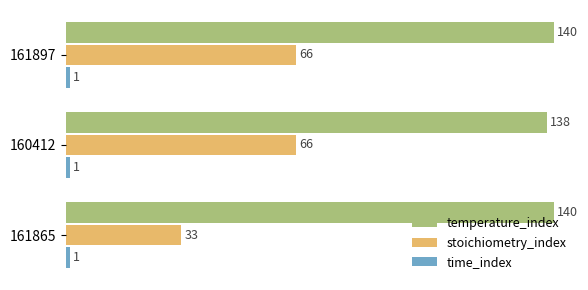

What is the average value of the temperature_index series?

139